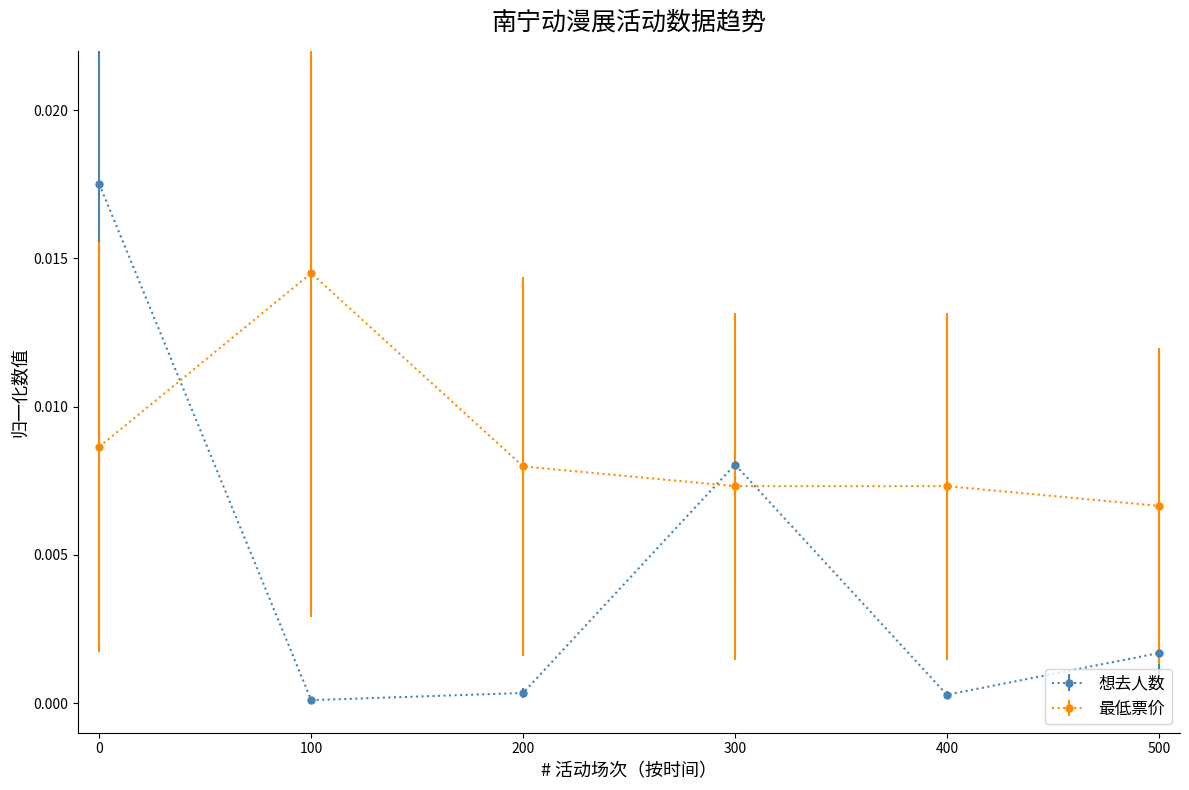

How many categories are shown in the chart?

6